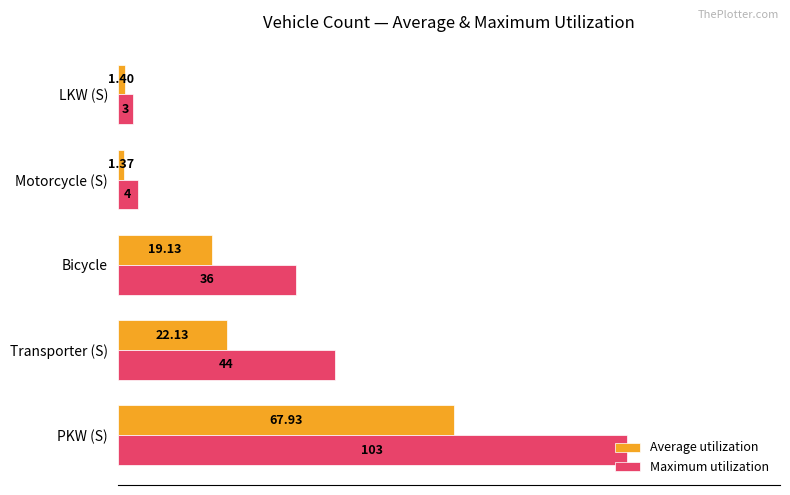

What are all the series names shown in the legend?

Average utilization, Maximum utilization